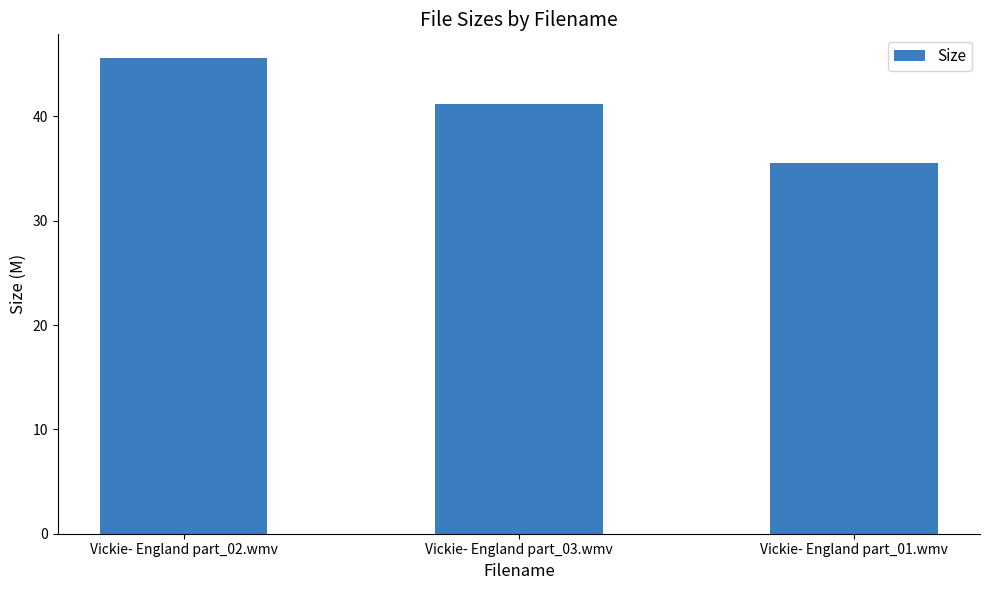

Which label corresponds to the smallest value in the chart?

Vickie- England part_01.wmv